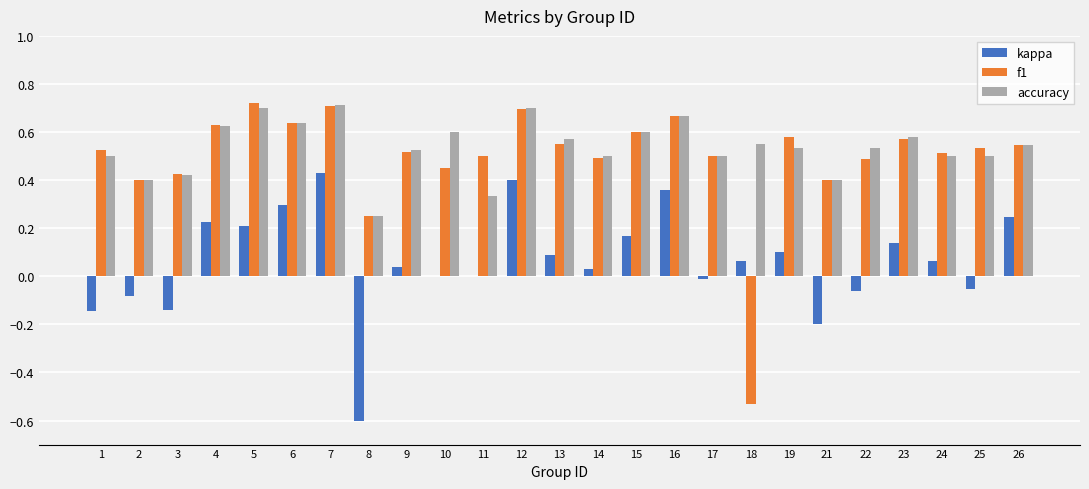

What is the sum of the accuracy values at 23 and 13?

1.2